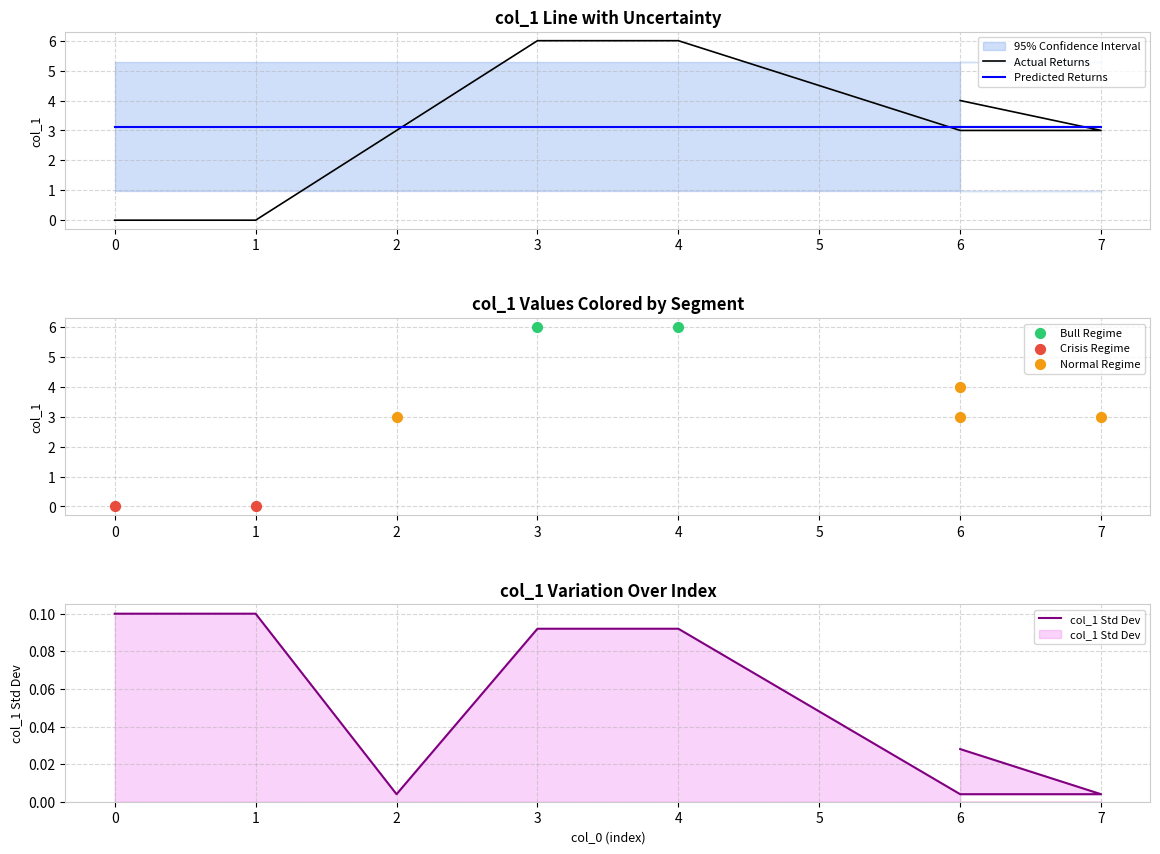

Approximately how many times larger is the value at 6 compared to 4?

0.5